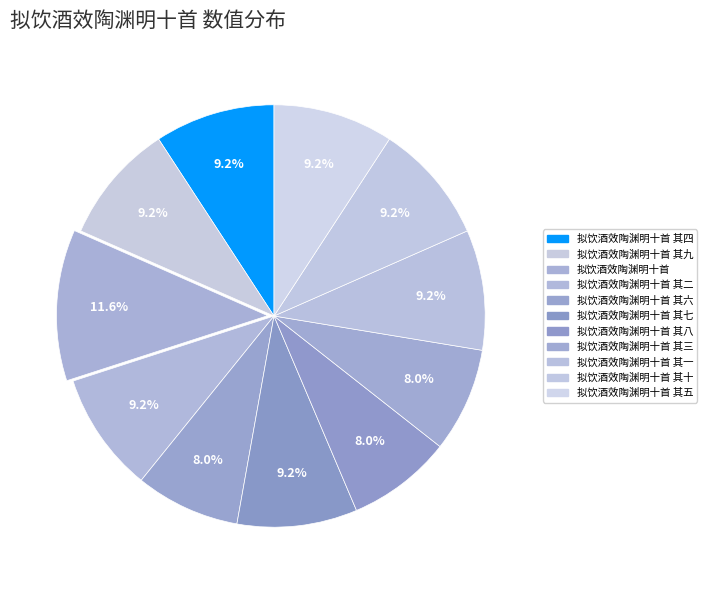

How many segments does this pie chart have?

11